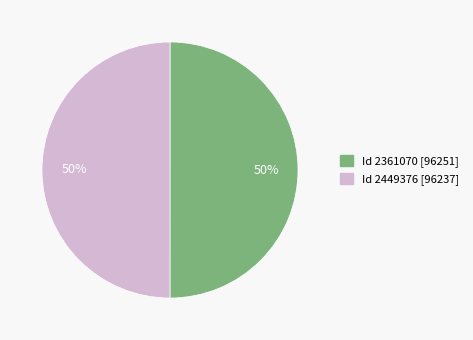

How many segments does this pie chart have?

2